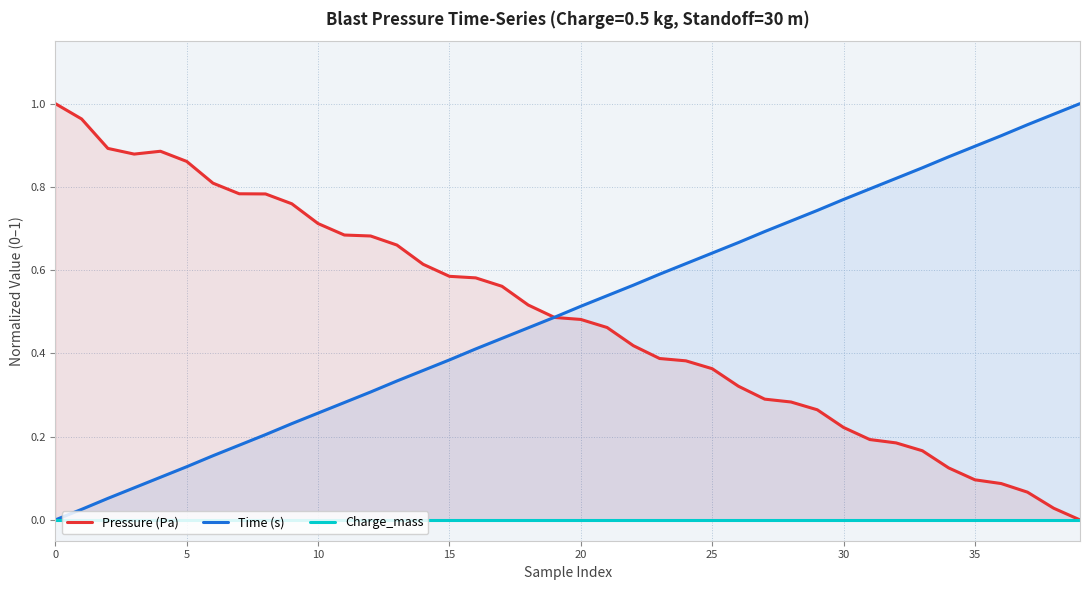

What is the label of the 20th point from the left?

19